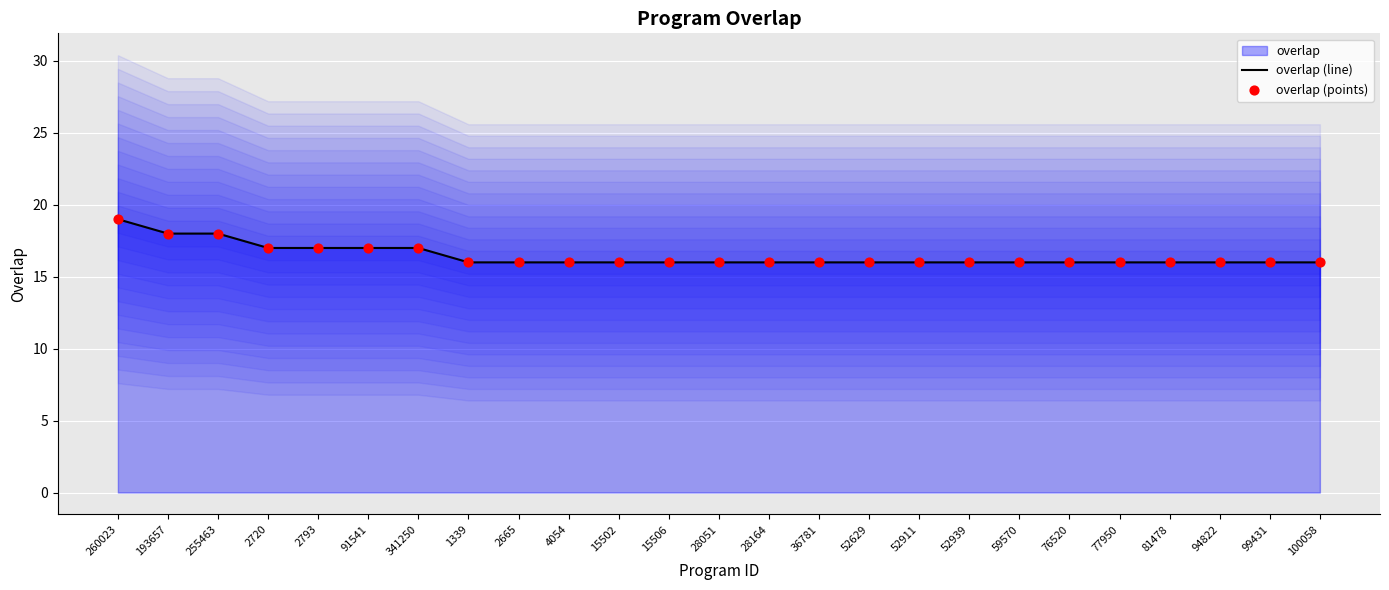

At how many categories does at least one series exceed 18?

1